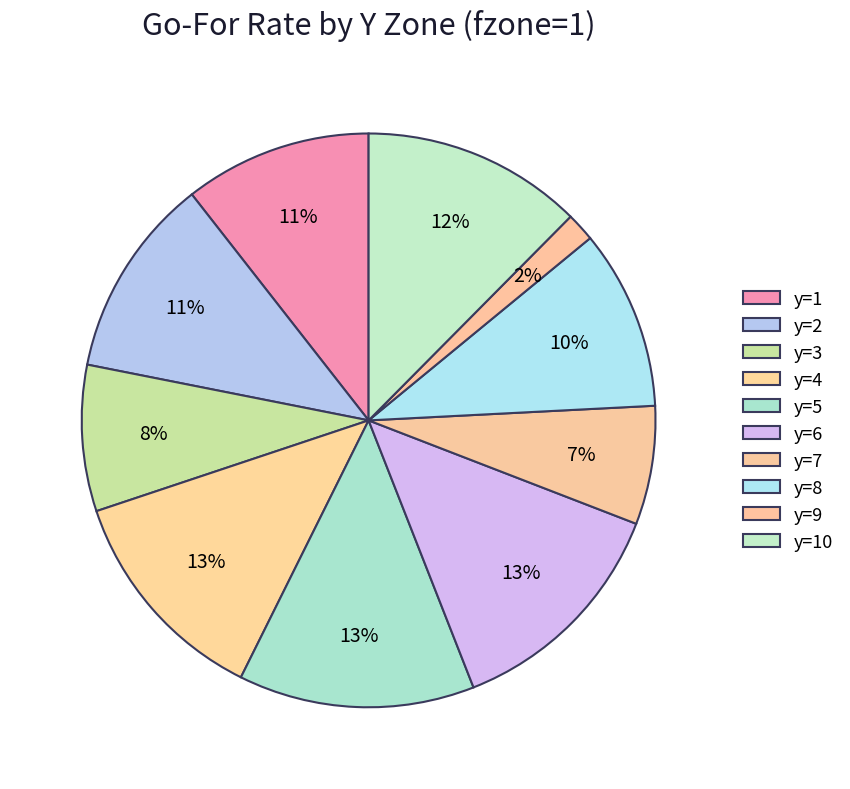

Between y=2 and y=7, which is larger?

y=2